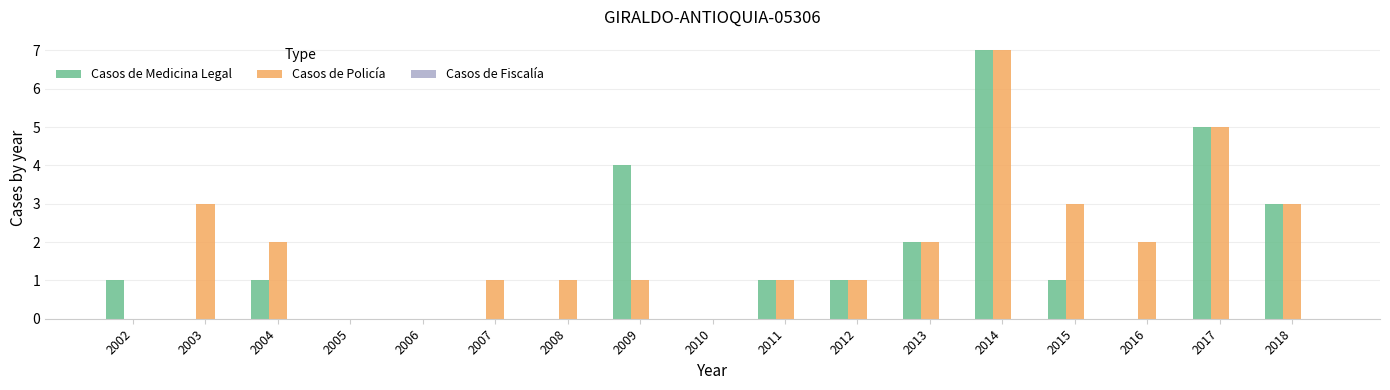

What is the sum of the Casos de Policía values at 2007 and 2016?

3